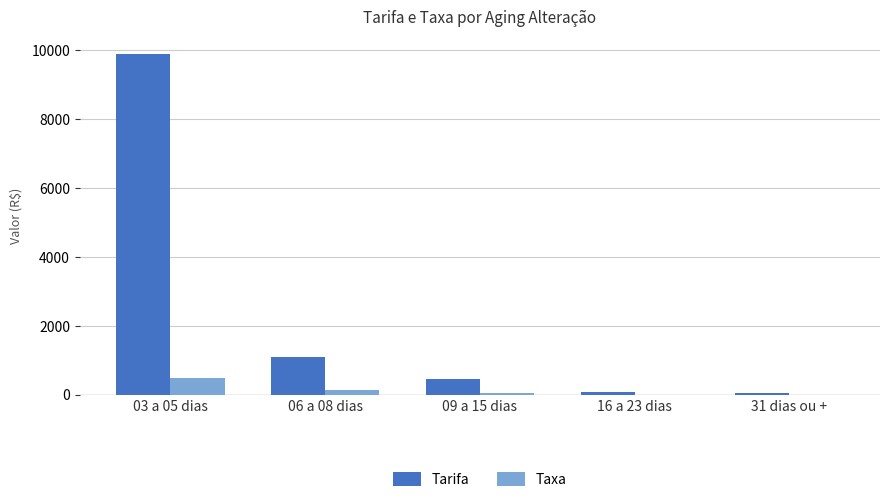

What is the spread (max minus min) of values at 16 a 23 dias?

81.0